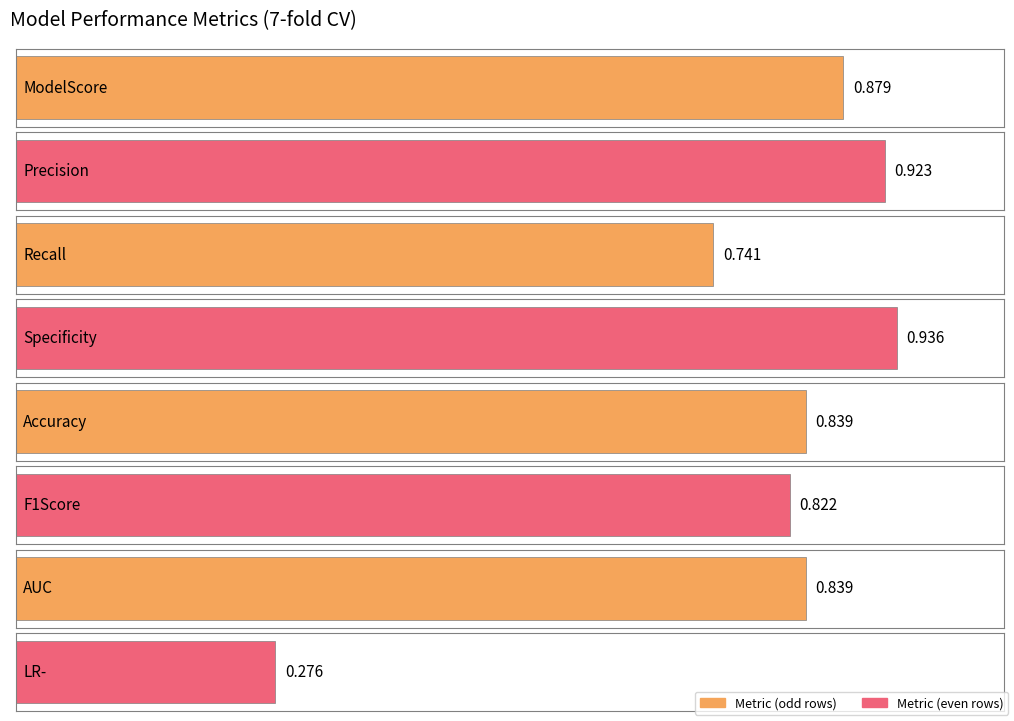

How many data points does each series have?

8